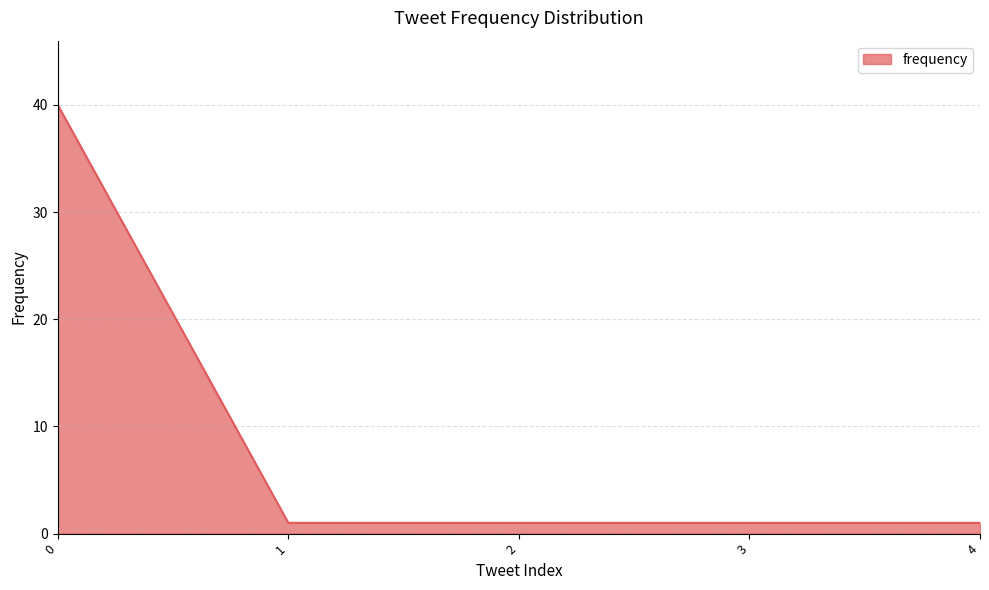

What is the greatest value displayed?

40